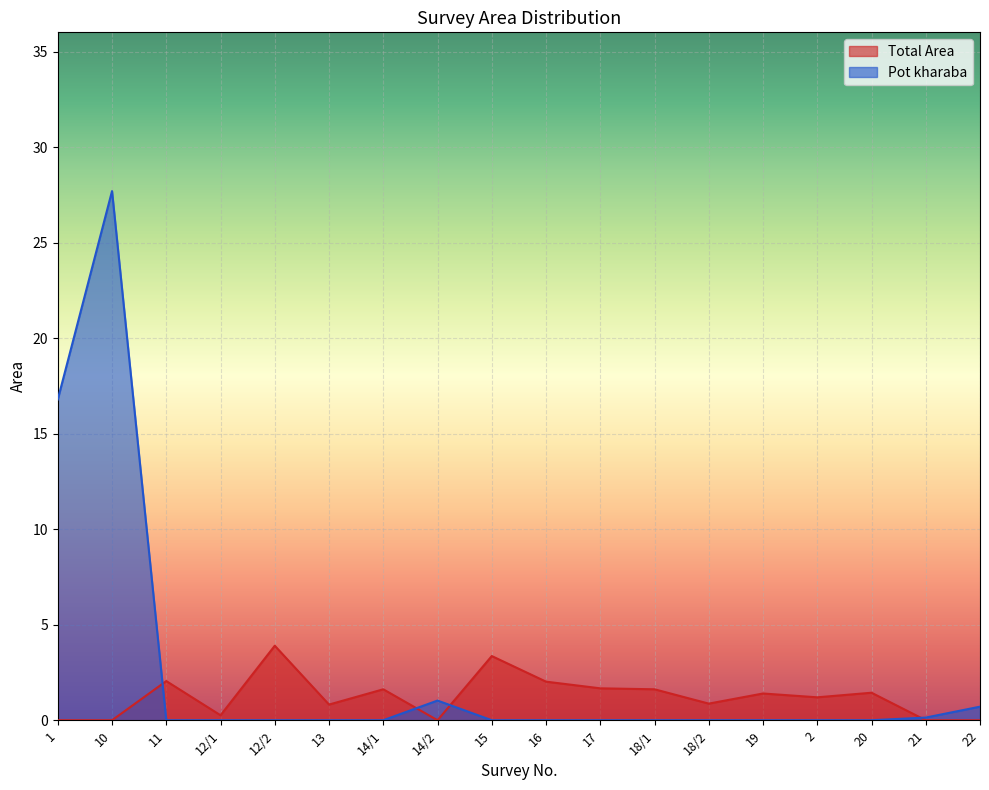

The Pot kharaba series shows 0.0 at 18/1. True or false?

True